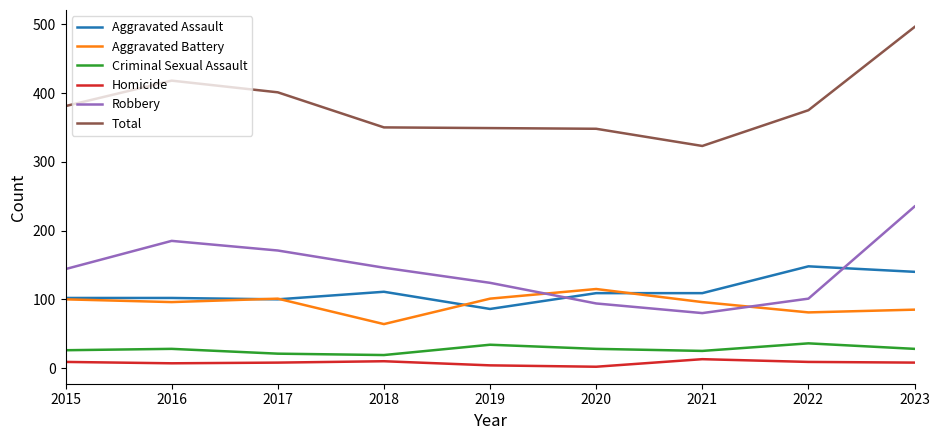

Rank the series by their maximum value, from highest to lowest.

Total, Robbery, Aggravated Assault, Aggravated Battery, Criminal Sexual Assault, Homicide